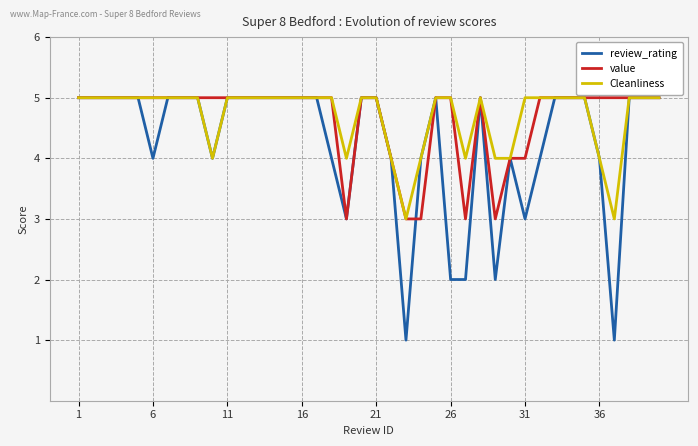

What are all the series names shown in the legend?

review_rating, value, Cleanliness